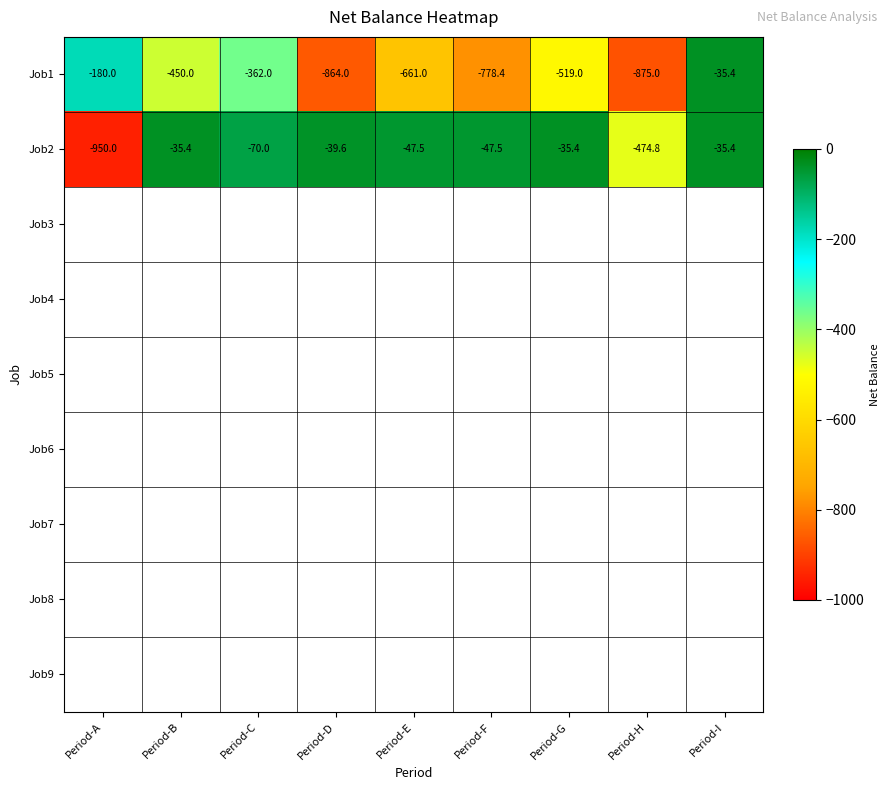

Reading left to right, what are all the values shown in this chart?

Job1: Period-A=-180.0	Period-B=-450.0	Period-C=-362.0	Period-D=-864.0	Period-E=-661.0	Period-F=-778.4	Period-G=-519.0	Period-H=-875.0	Period-I=-35.4
Job2: Period-A=-950.0	Period-B=-35.4	Period-C=-70.0	Period-D=-39.6	Period-E=-47.5	Period-F=-47.5	Period-G=-35.4	Period-H=-474.8	Period-I=-35.4